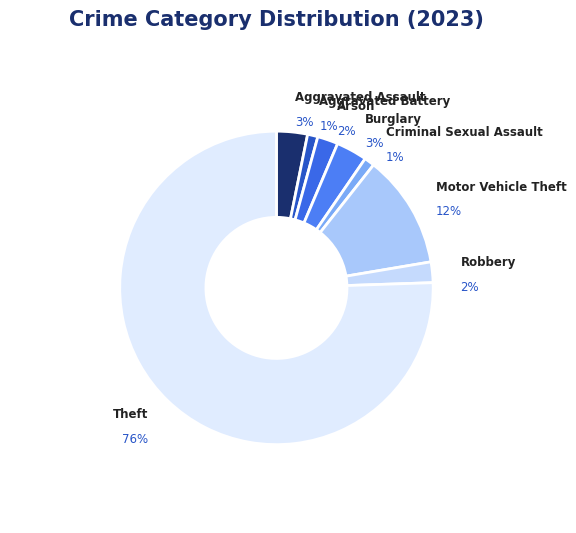

To the nearest percent, what portion does Aggravated Battery represent?

1%